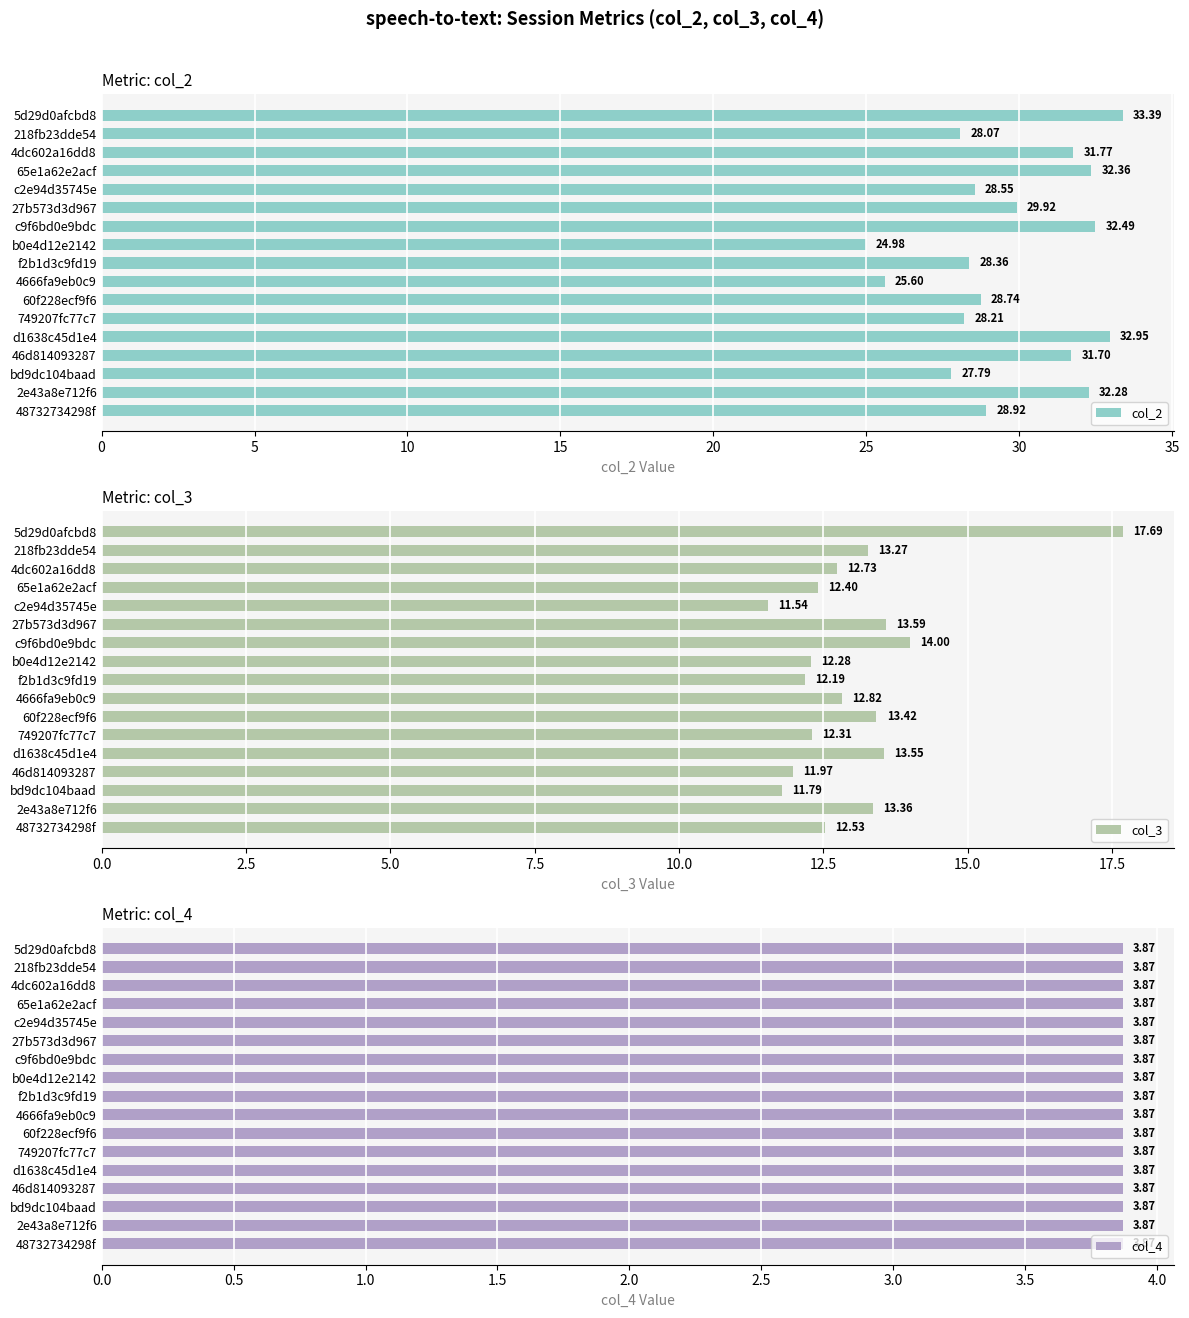

What are all the series names shown in the legend?

col_2, col_3, col_4